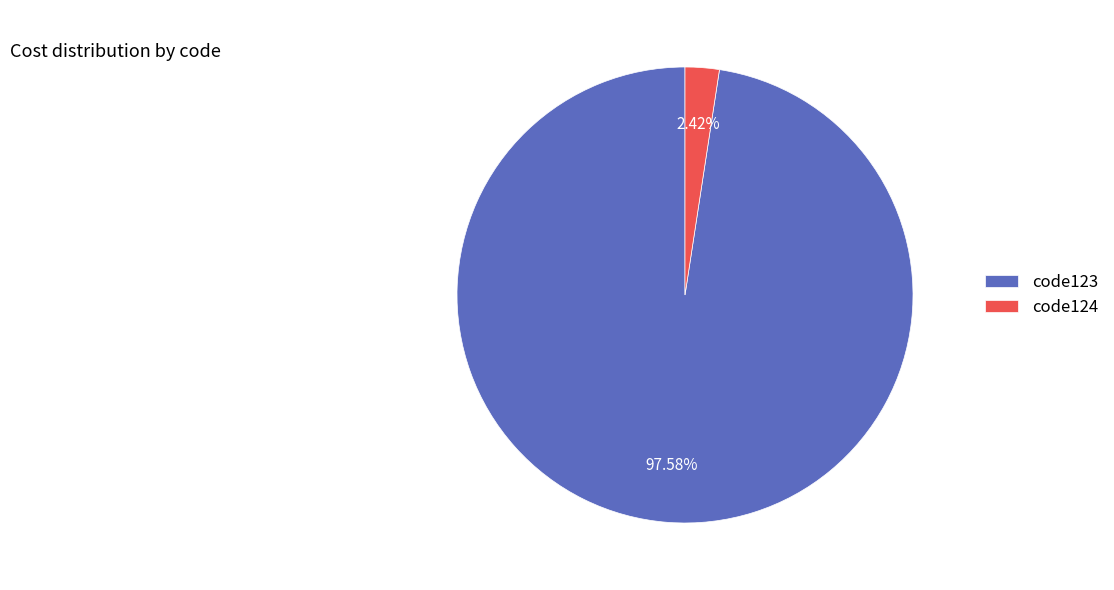

What is the largest slice in the pie chart?

code123